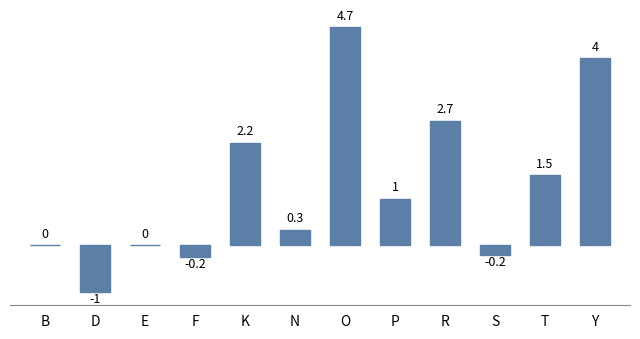

Where does the data first go above 1?

K